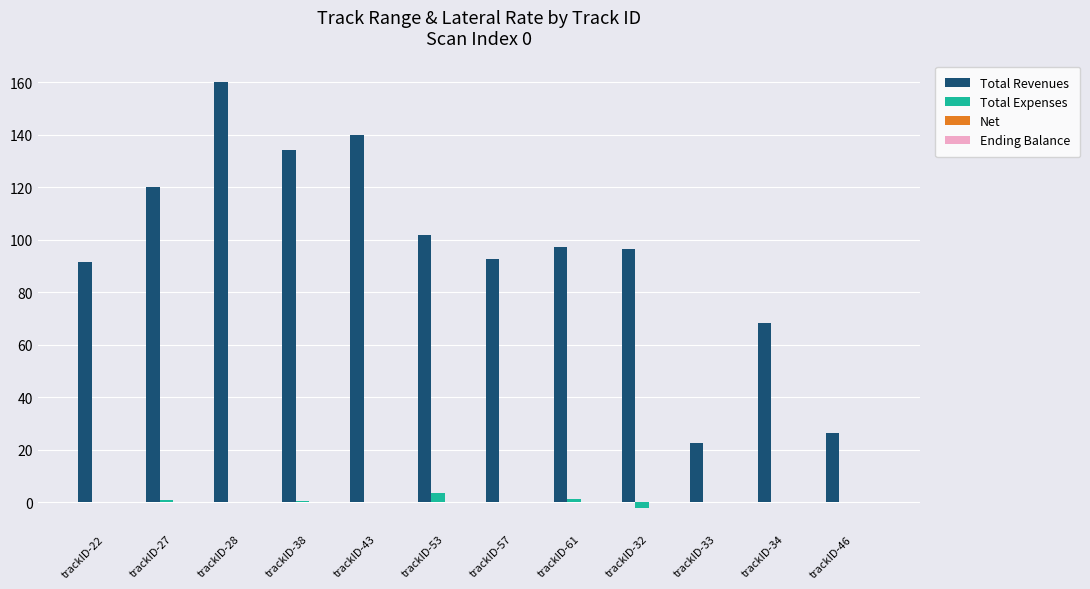

The value of Total Revenues at trackID-46 is 11.9. True or false?

False